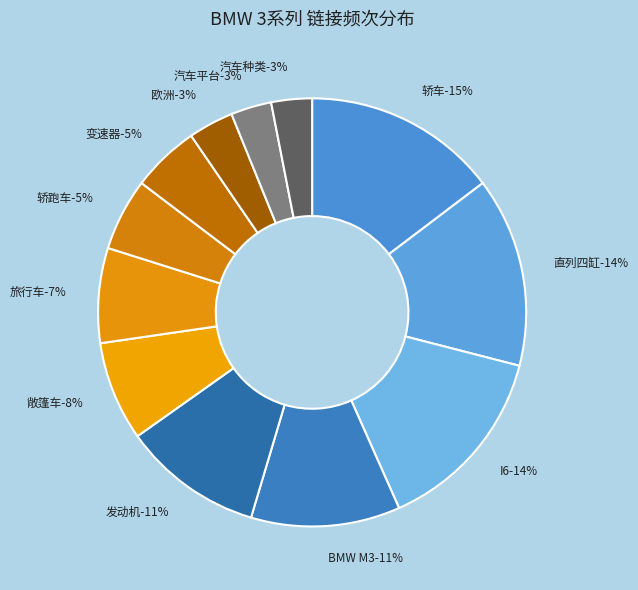

Which slice is the smallest?

汽车平台